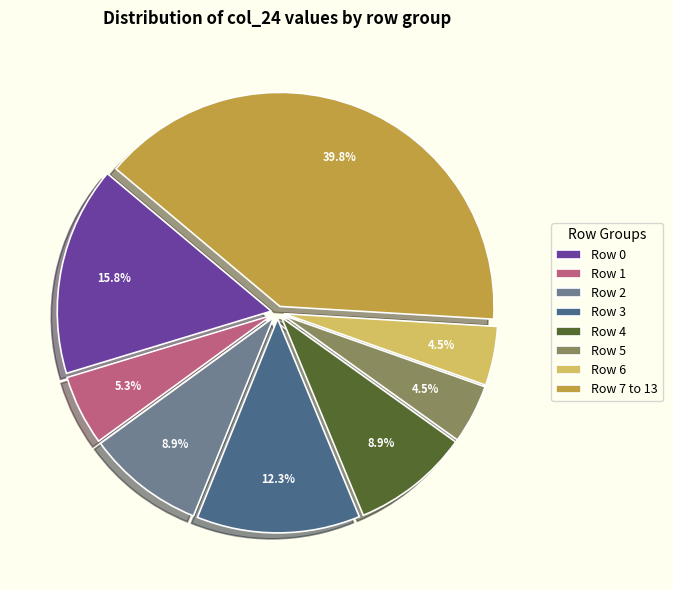

Which has a higher value, Row 5 or Row 2?

Row 2